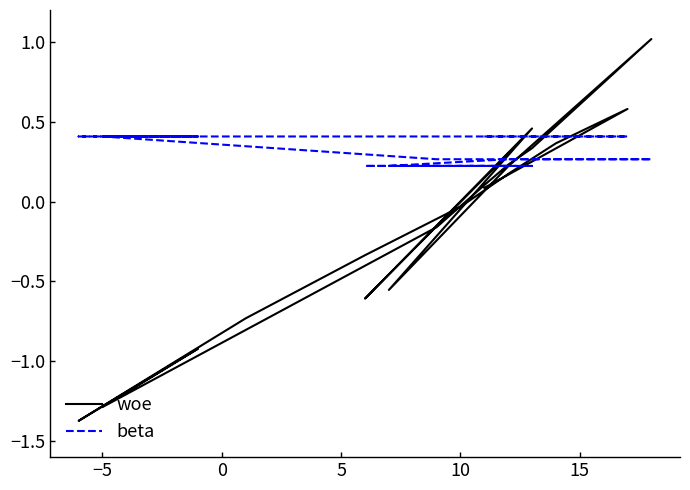

Where is woe nearest to the value 0?

10